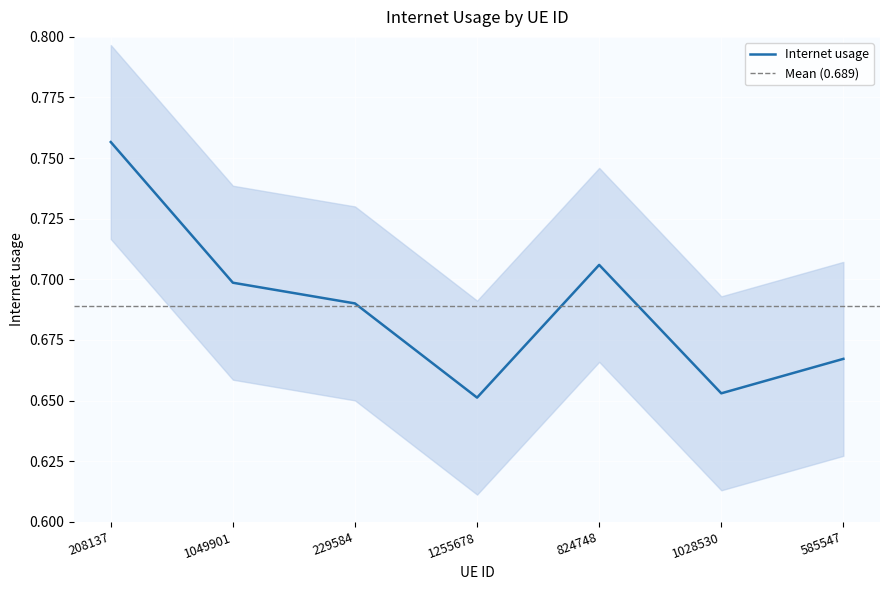

How many interior local valleys (lower than both neighbors) does the data have?

2